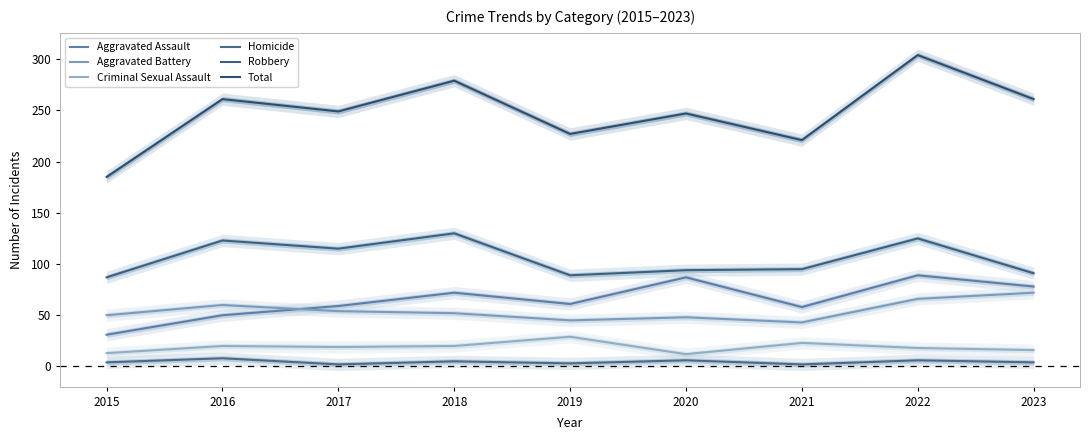

What is the difference between the maximum and second lowest values in the Aggravated Assault series?

39